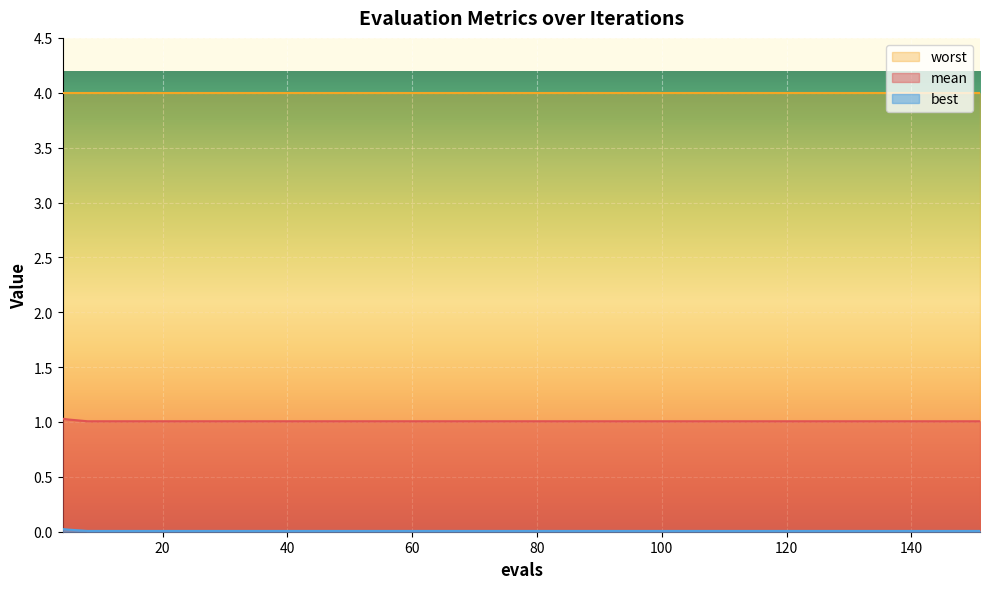

What is the value of the mean point at the 18th from the left?

1.0